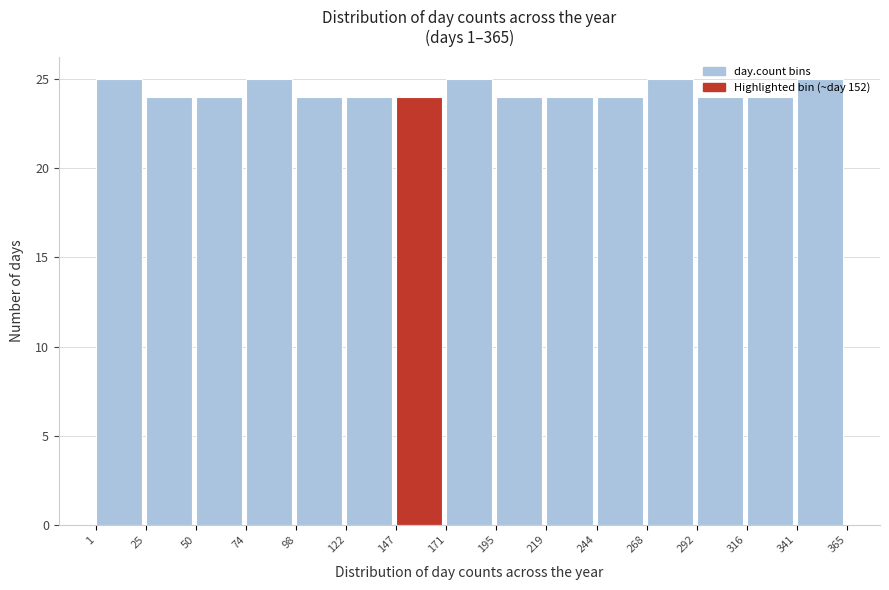

Reading left to right, list every bar in this chart as the range it spans on the x-axis followed by its height. The values are not printed on the chart, so give them approximately, as read against the axis.

1 to 25: 25
25 to 50: 24
50 to 74: 24
74 to 98: 25
98 to 122: 24
122 to 147: 24
147 to 171: 24
171 to 195: 25
195 to 219: 24
219 to 244: 24
244 to 268: 24
268 to 292: 25
292 to 316: 24
316 to 341: 24
341 to 365: 25